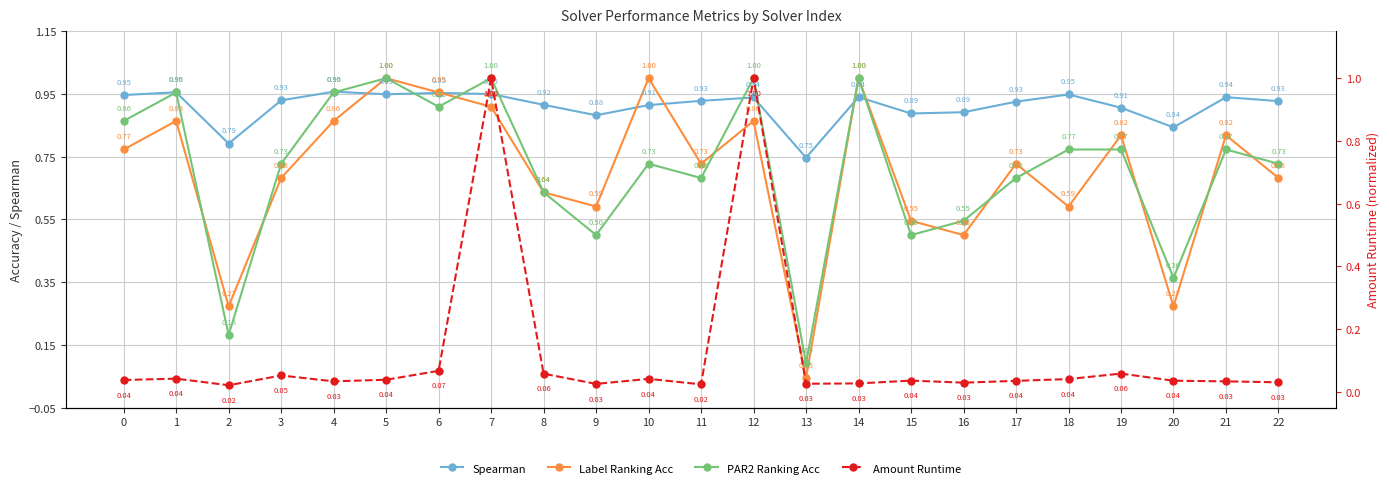

Is the value of Label Ranking Acc at 12 greater than the value of Spearman at 1?

No